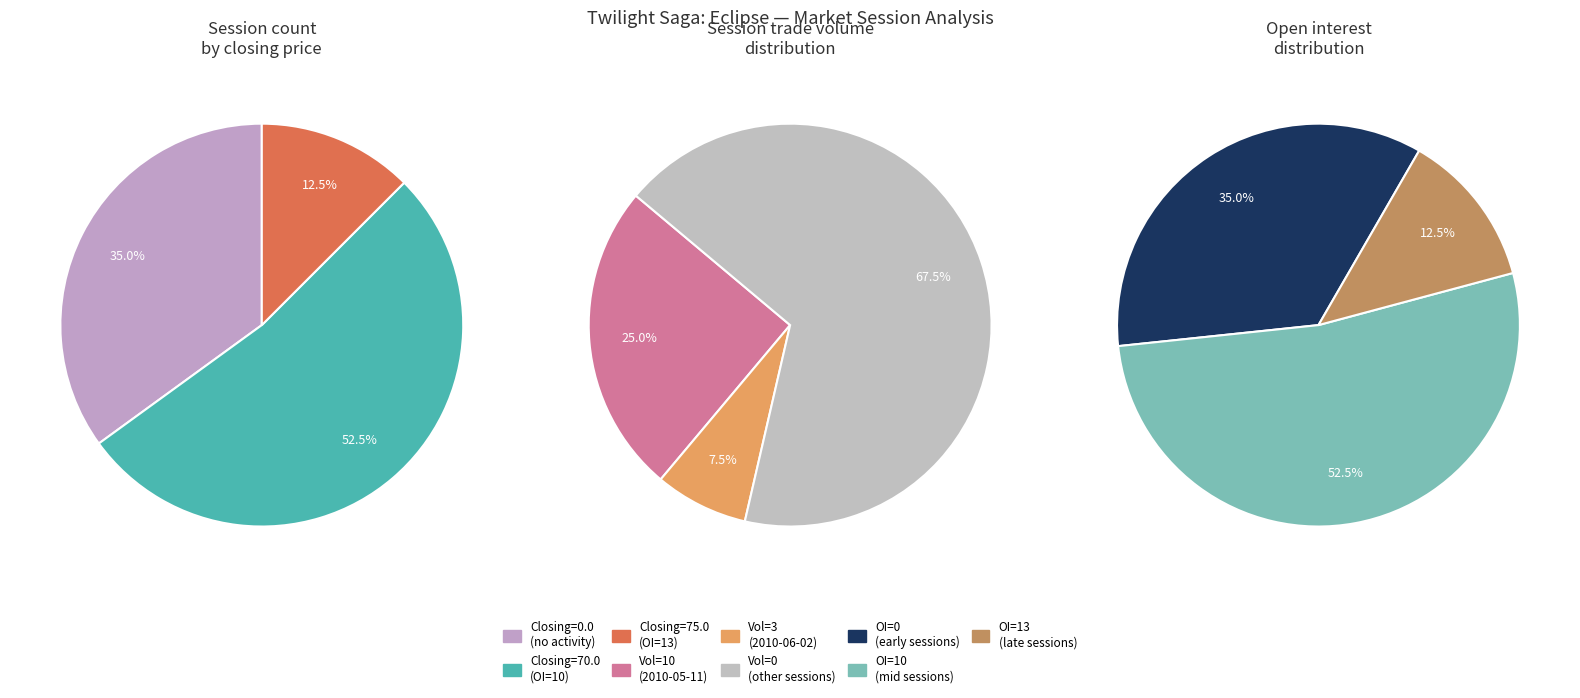

True or false: 12 accounts for 0% of the total.

True